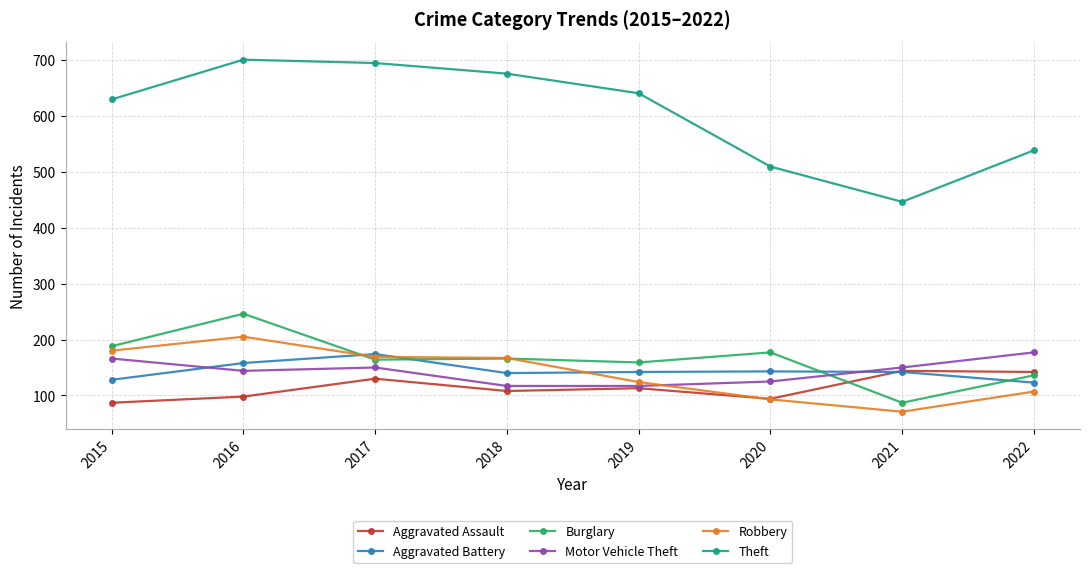

What is the highest value of the Aggravated Assault series?

144